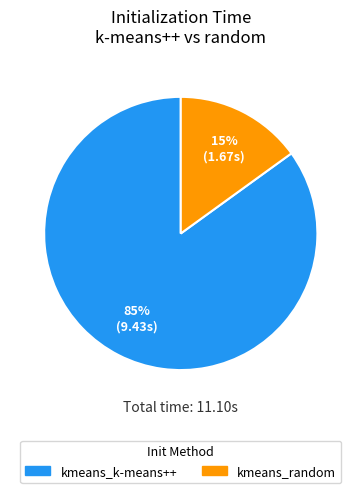

Which category has the smallest portion of the pie?

kmeans_random